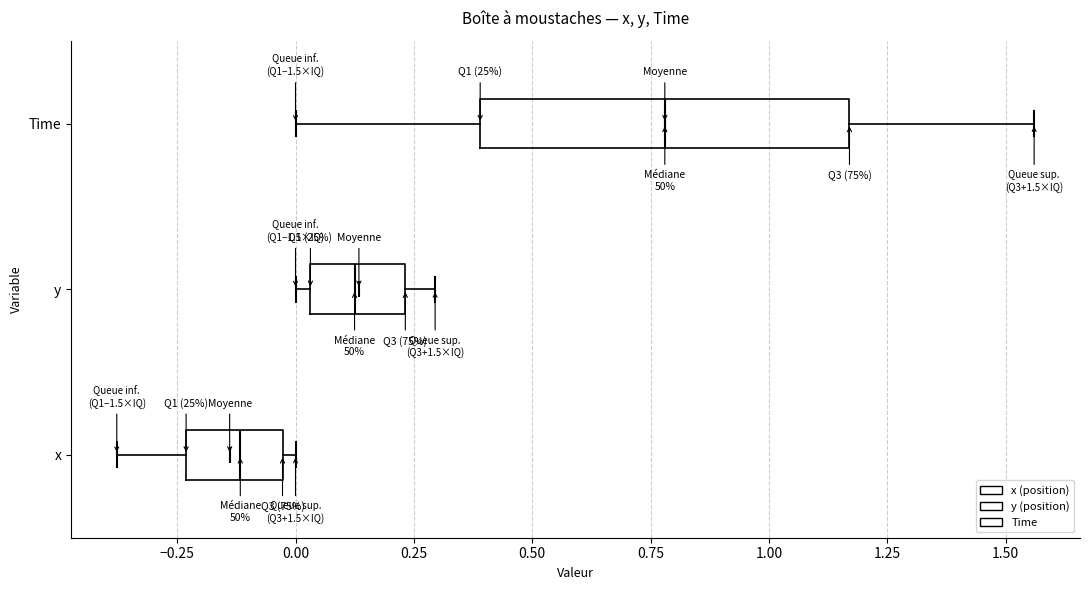

Which box has the furthest to the left median line?

x